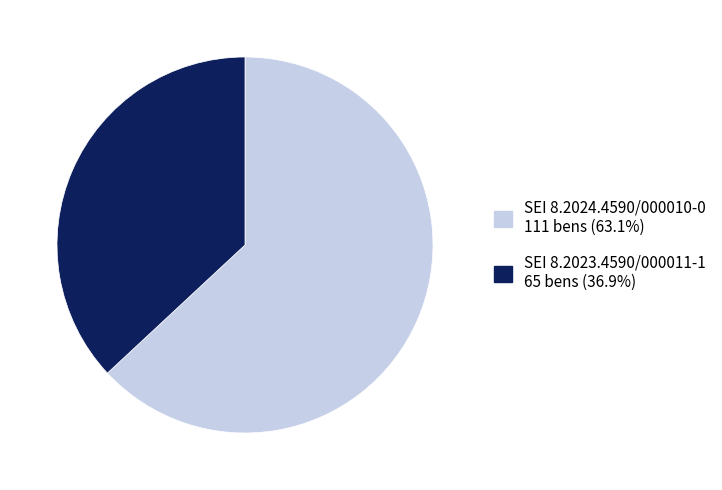

Is there a majority slice in this chart?

Yes